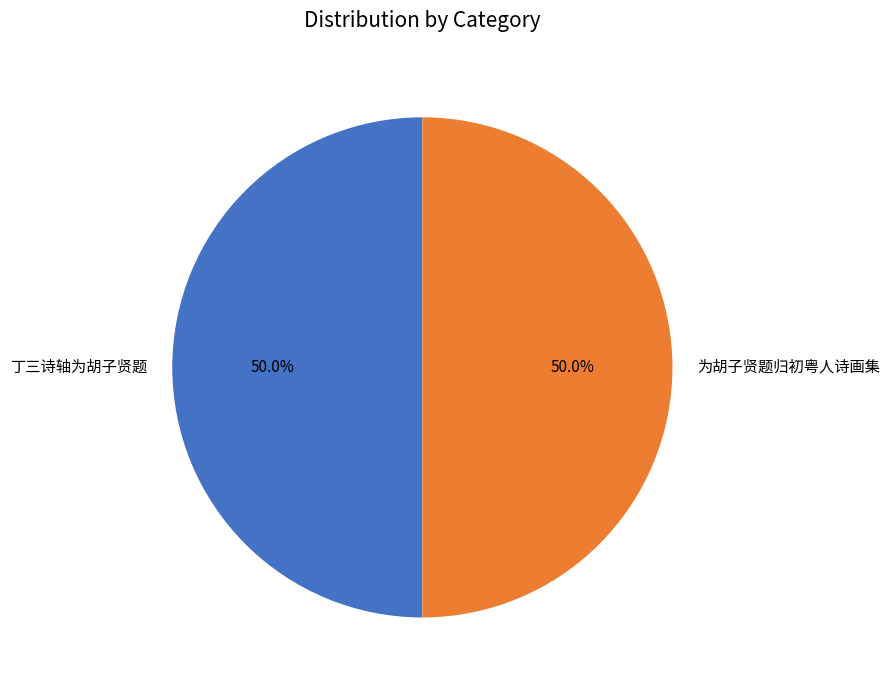

To the nearest percent, what percentage of the pie is 丁三诗轴为胡子贤题?

50%